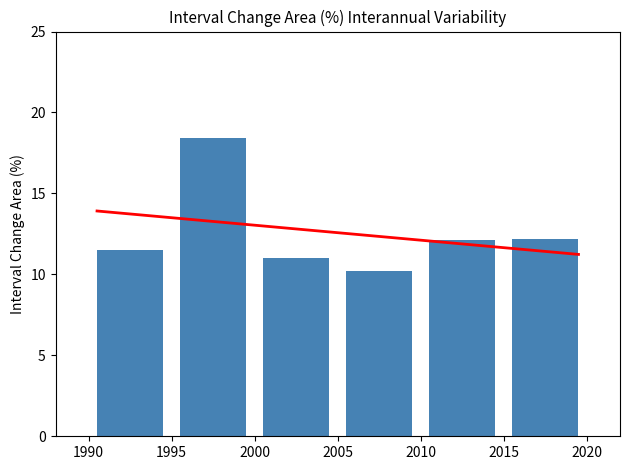

What is the maximum value shown in the chart?

18.4